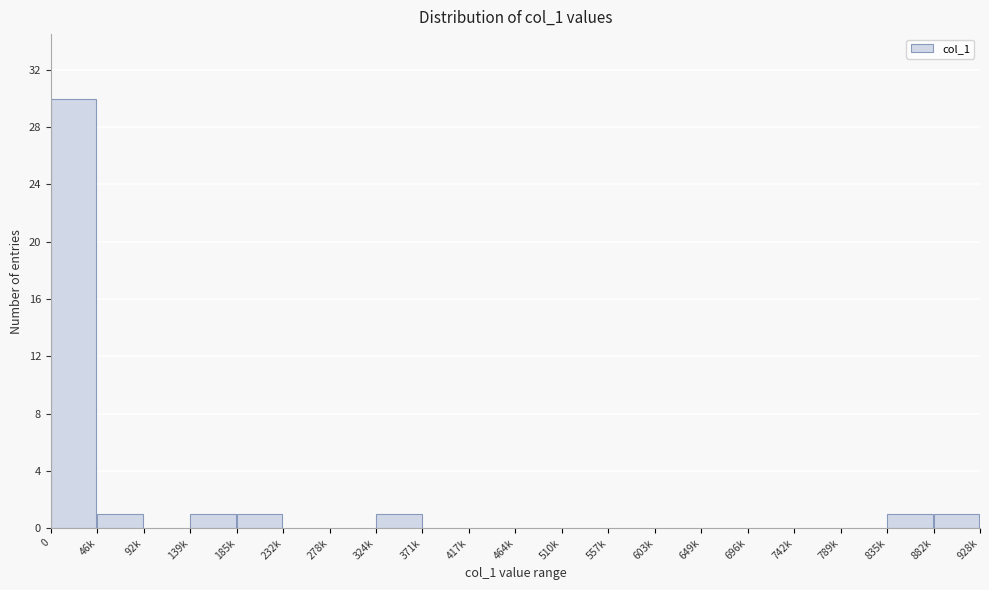

Reading left to right, extract all data points from this chart.

0=30	46k=1	92k=0	139k=1	185k=1	232k=0	278k=0	324k=1	371k=0	417k=0	464k=0	510k=0	557k=0	603k=0	649k=0	696k=0	742k=0	789k=0	835k=1	882k=1